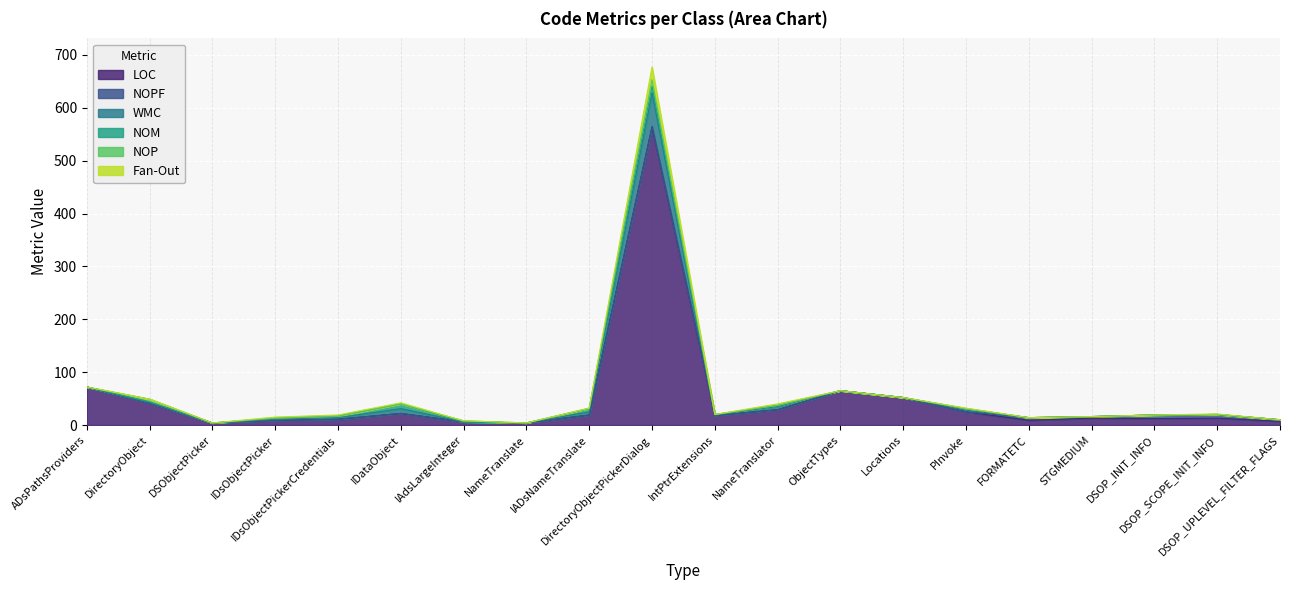

Which category has the highest value in the NOP series?

DirectoryObjectPickerDialog